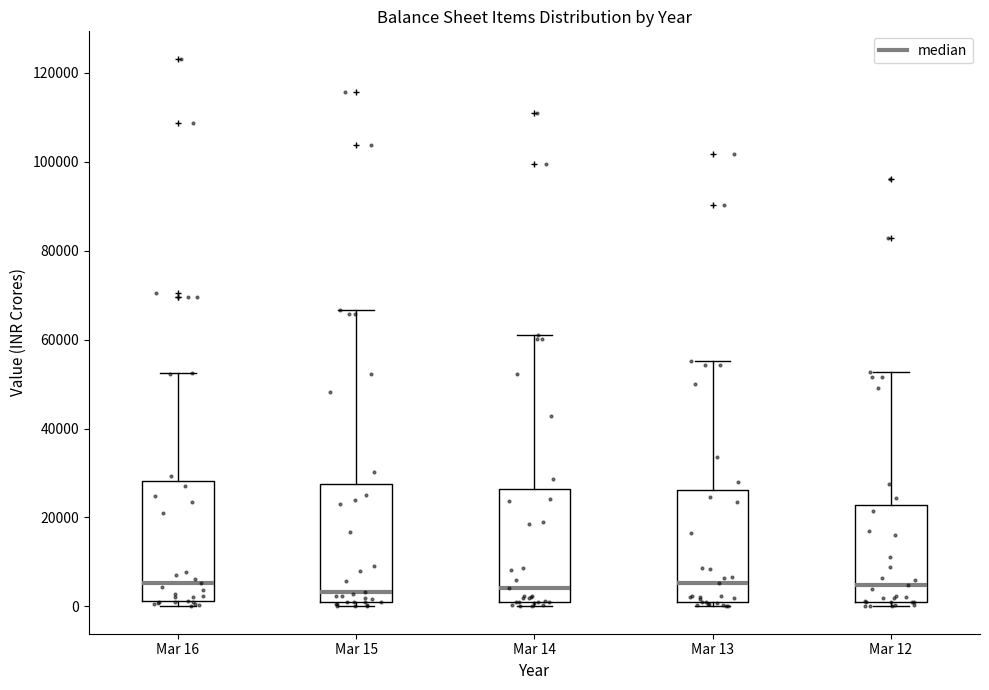

Reading left to right, read every box against the y-axis: the position of its median line, the range the box covers, and the ends of its whiskers. The values are not printed on the chart, so give them approximately, as read against the axis.

Mar 16: median 6000, box 2000 to 28000, whiskers 0 to 52000
Mar 15: median 4000, box 0 to 28000, whiskers 0 (just below the box's lower edge) to 66000
Mar 14: median 4000, box 0 to 26000, whiskers 0 (just below the box's lower edge) to 62000
Mar 13: median 6000, box 0 to 26000, whiskers 0 (just below the box's lower edge) to 56000
Mar 12: median 4000, box 0 to 22000, whiskers 0 (just below the box's lower edge) to 52000